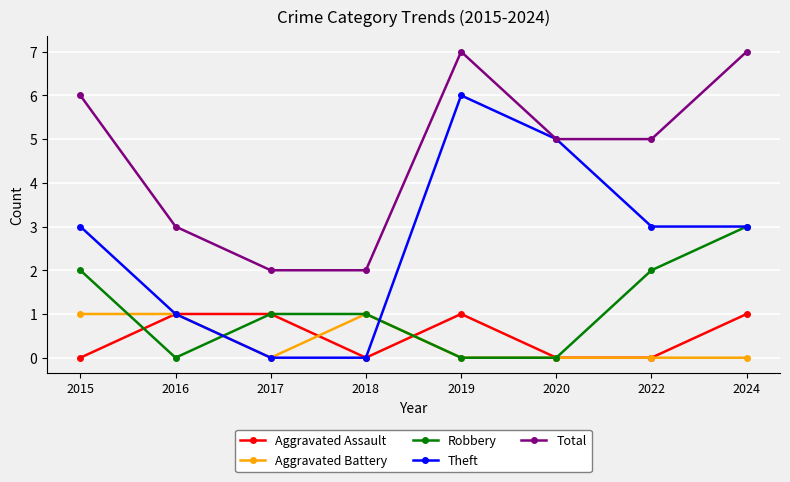

True or false: Total and Aggravated Assault cross at least once.

False